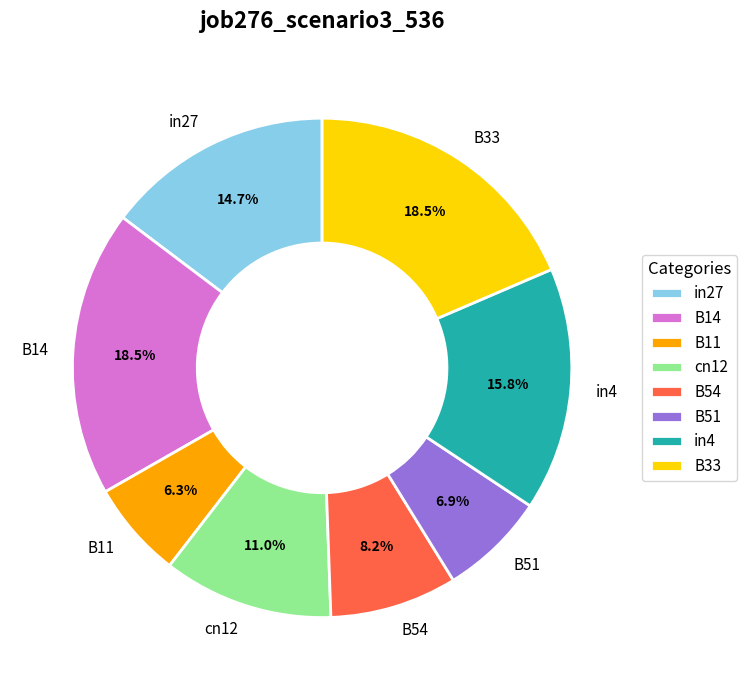

Which category has the smallest portion of the pie?

B11